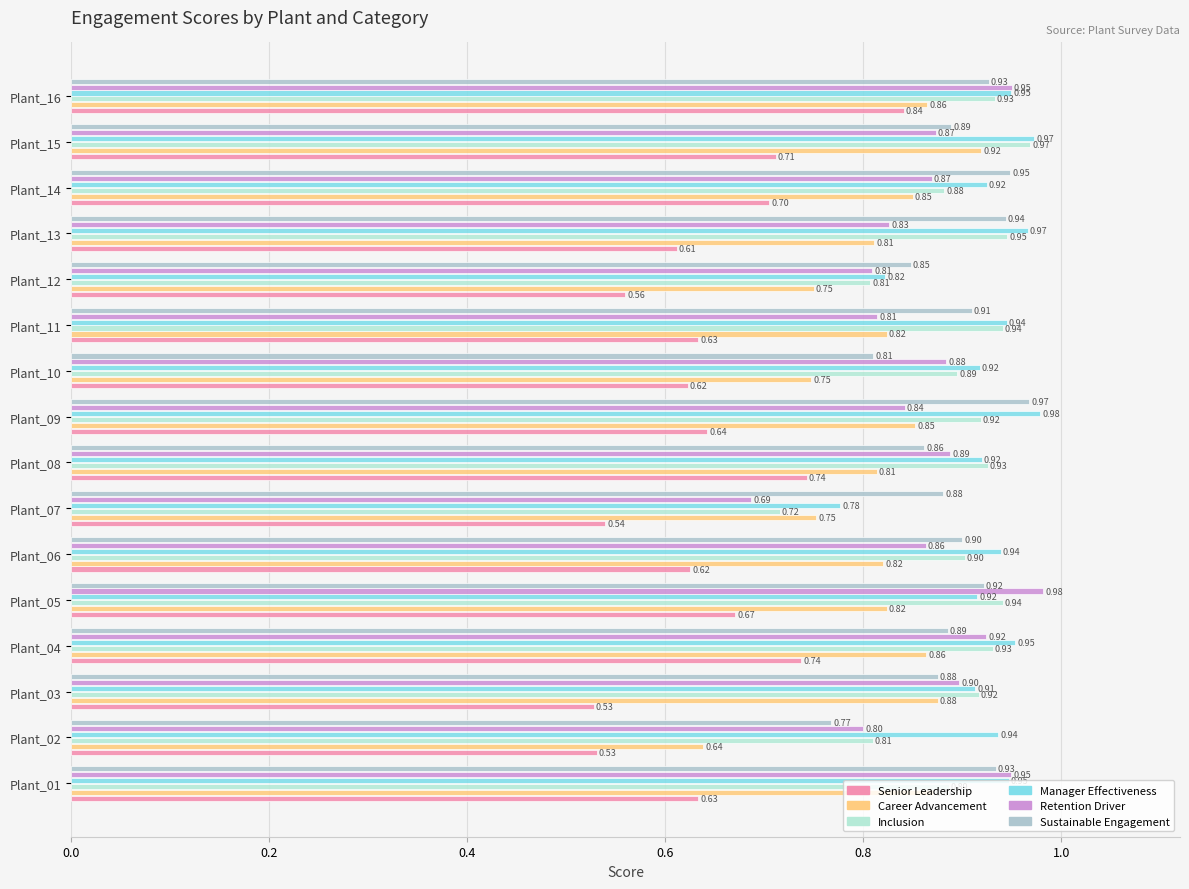

At how many categories does at least one series exceed 0?

16